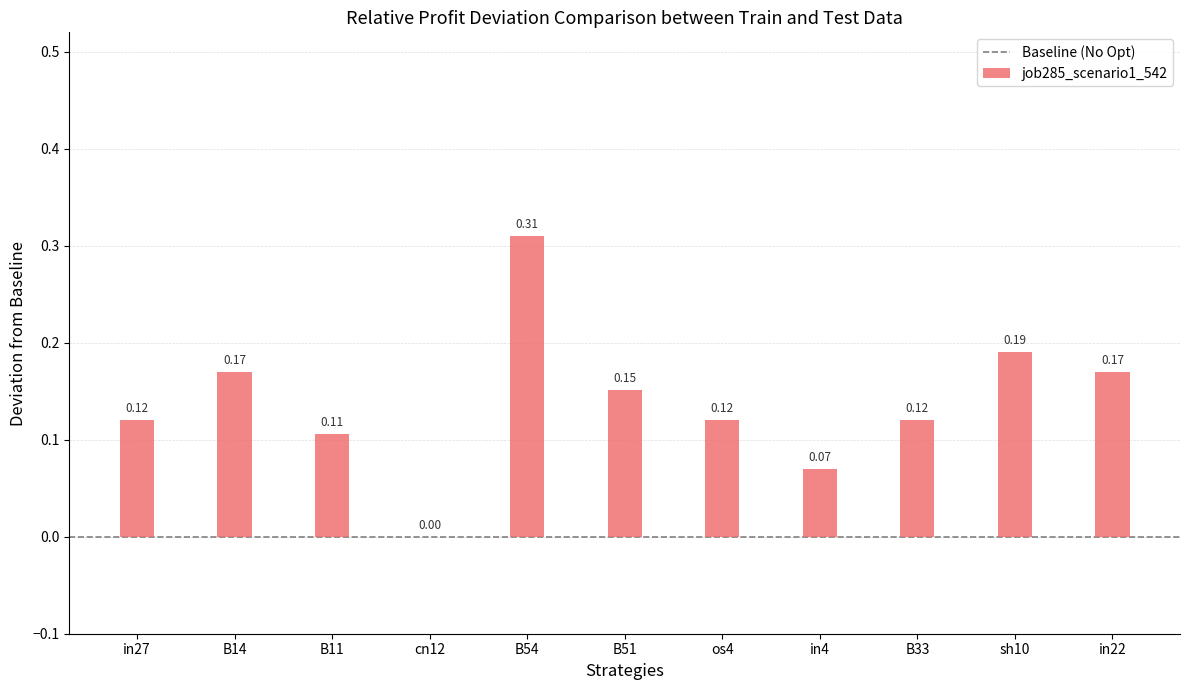

Which label corresponds to the largest value in the chart?

B54